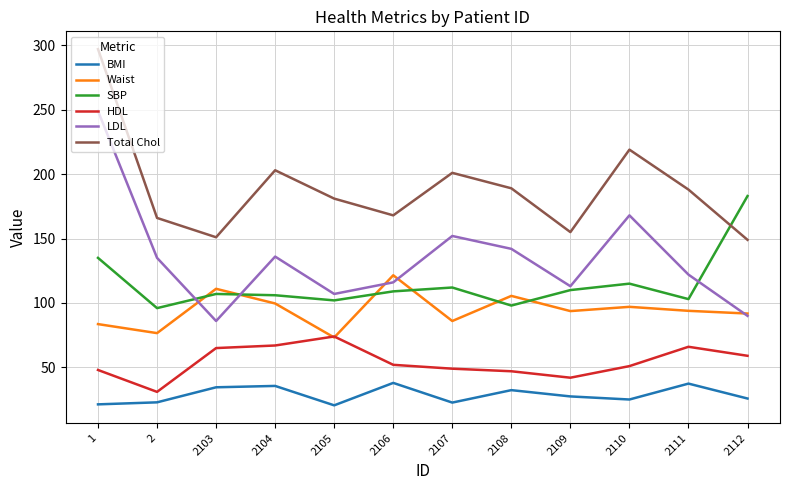

True or false: HDL and Total Chol cross at least once.

False